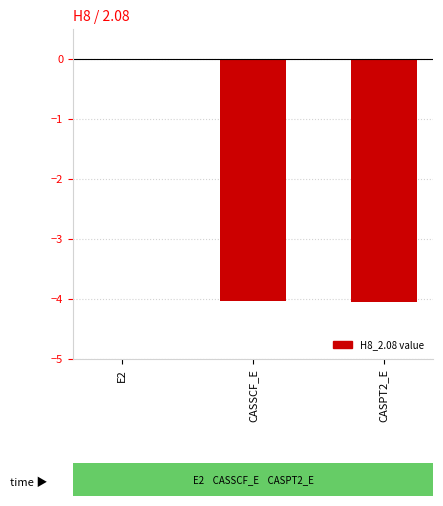

Read the value at CASSCF_E.

-4.0